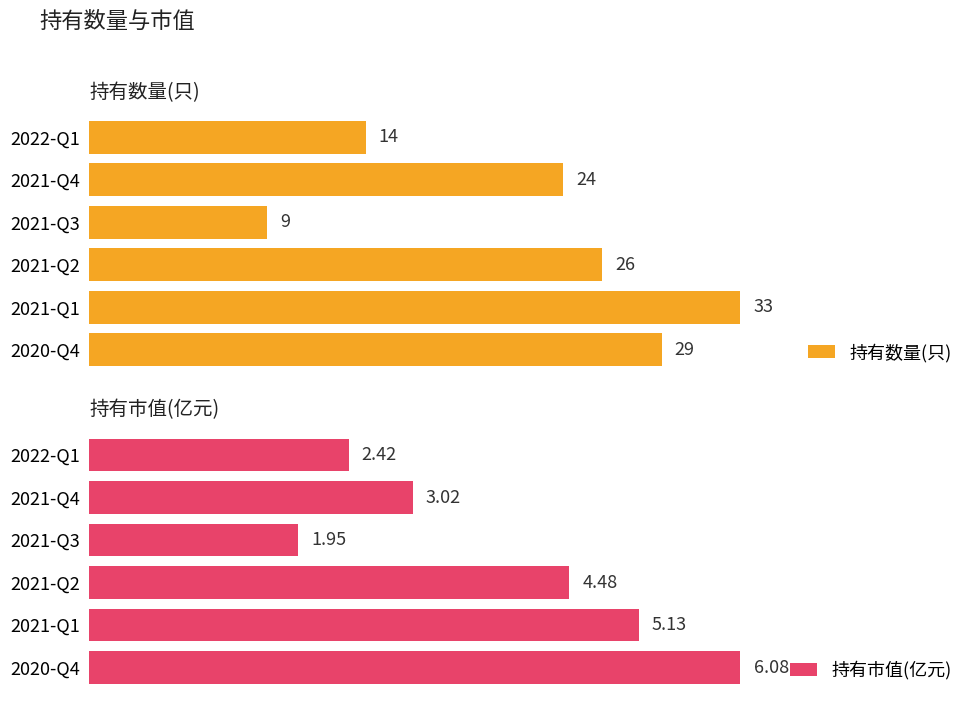

List the labels in order of 持有市值(亿元) value, smallest first.

2021-Q3, 2022-Q1, 2021-Q4, 2021-Q2, 2021-Q1, 2020-Q4